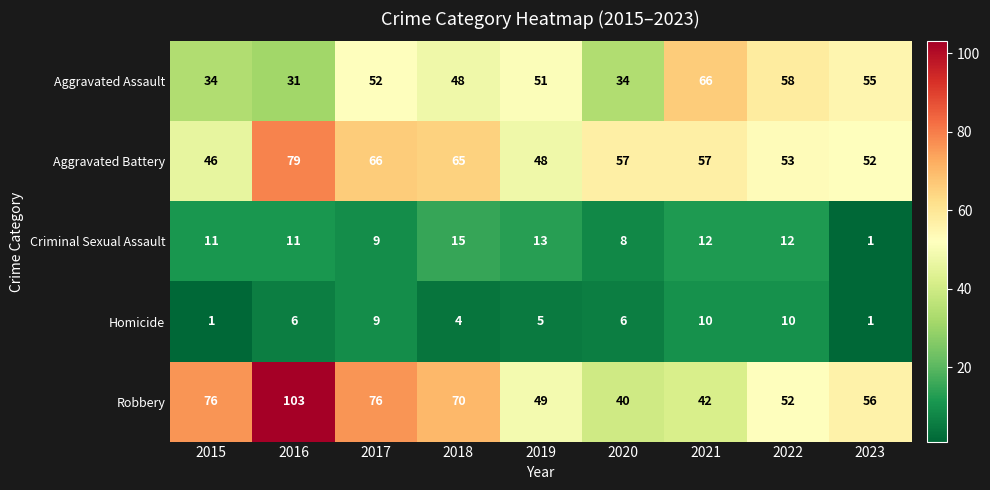

Is it true that Aggravated Battery equals 66 at 2017?

True